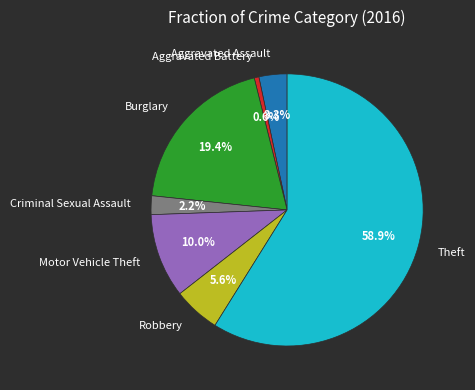

Combined, do Criminal Sexual Assault and Robbery account for over 50%?

No